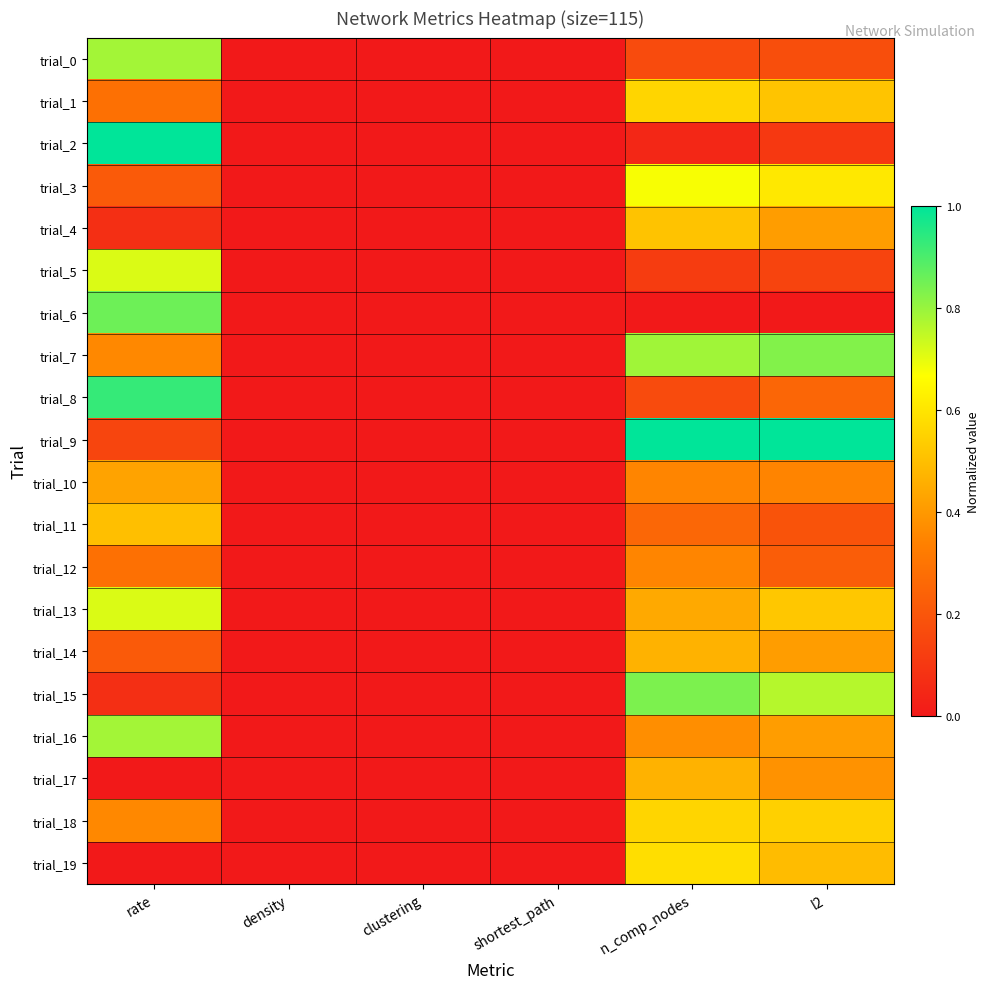

Which series has the widest spread of values?

trial_9